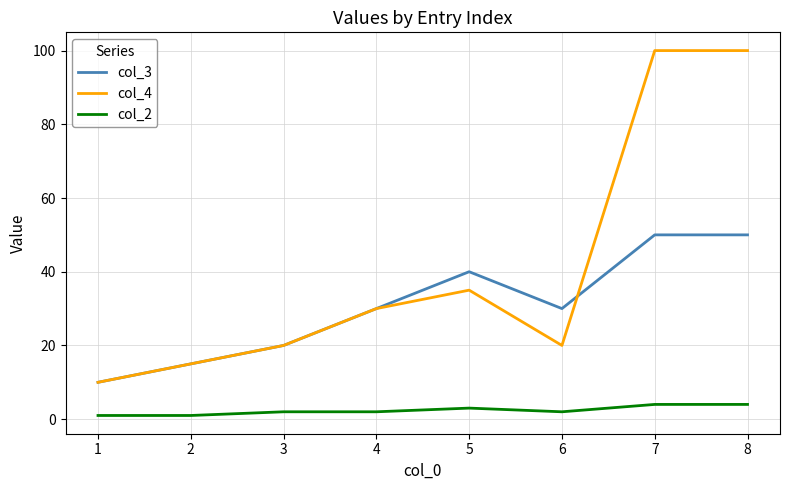

True or false: col_2 and col_4 cross at least once.

False